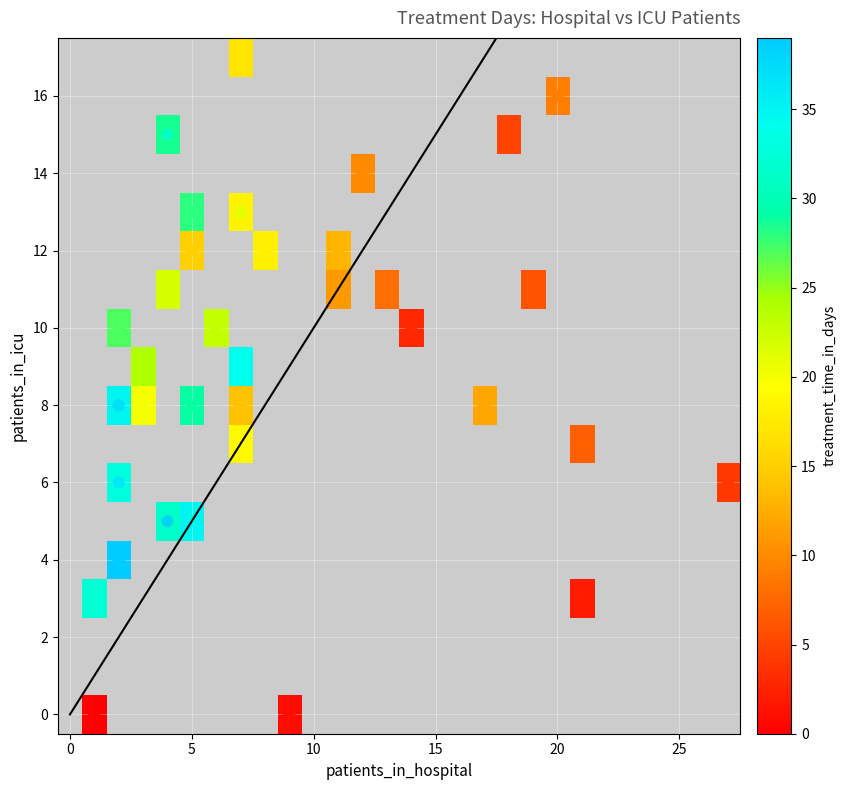

True or false: 37 has a value of 1 at hospital.

False